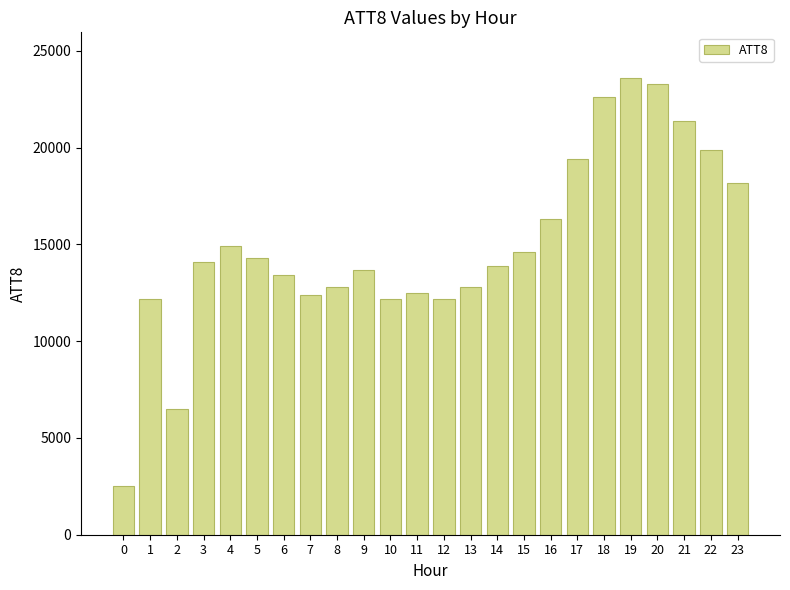

Read the value at 14, to the nearest 100.

13900